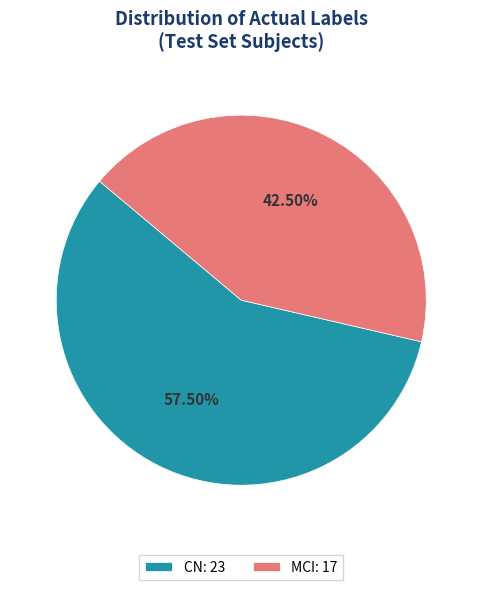

Do MCI: 17 and CN: 23 together represent more than half of the pie?

Yes